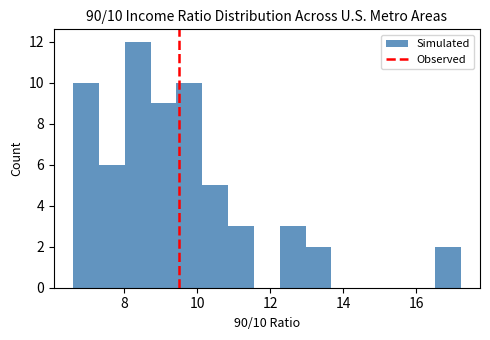

Around what value on the x-axis is the tallest bar? Give the approximate position of its centre, as read against the axis.

8.4